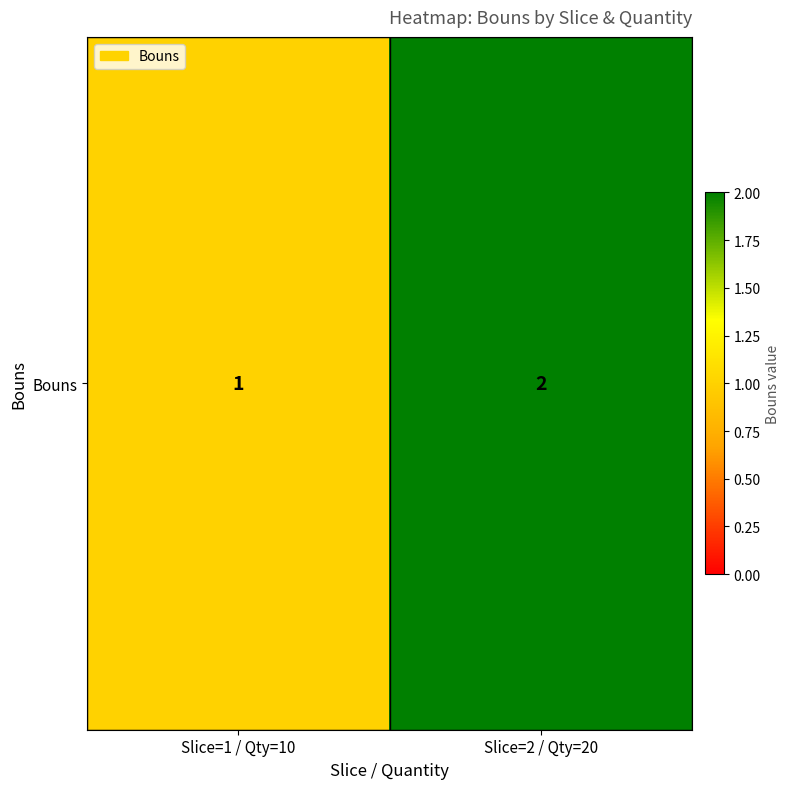

What is the minimum value shown in the chart?

1